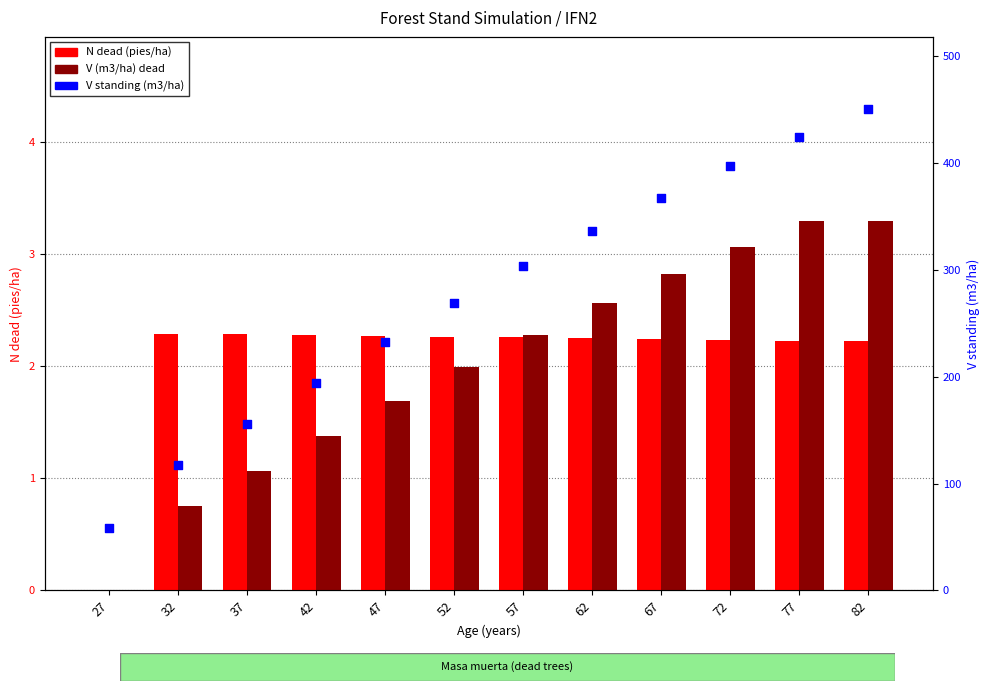

What is the total value across all series at 82?

456.1